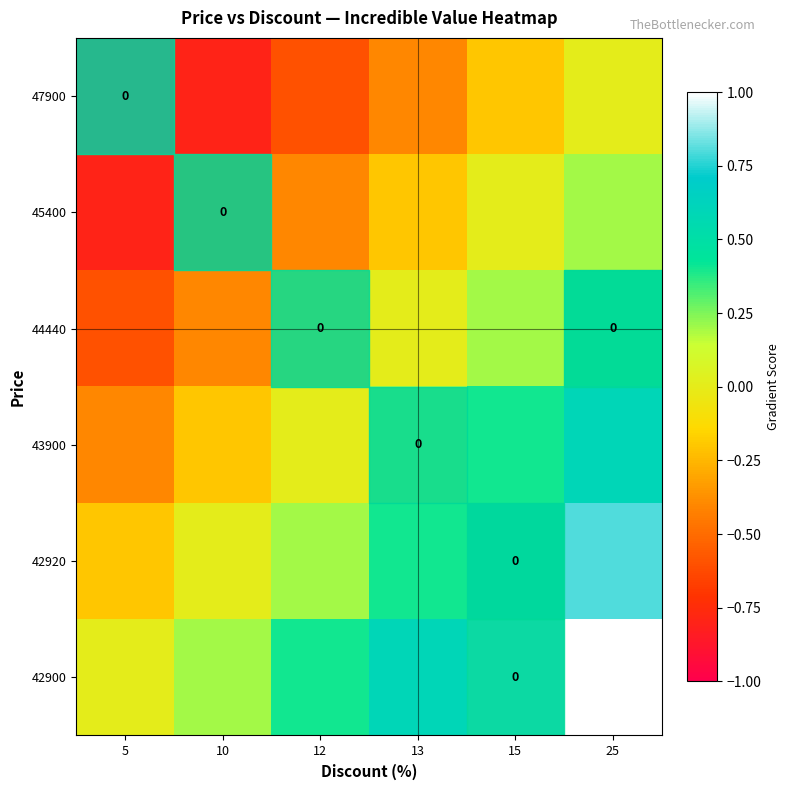

Which has a higher value, 15 or 25?

25